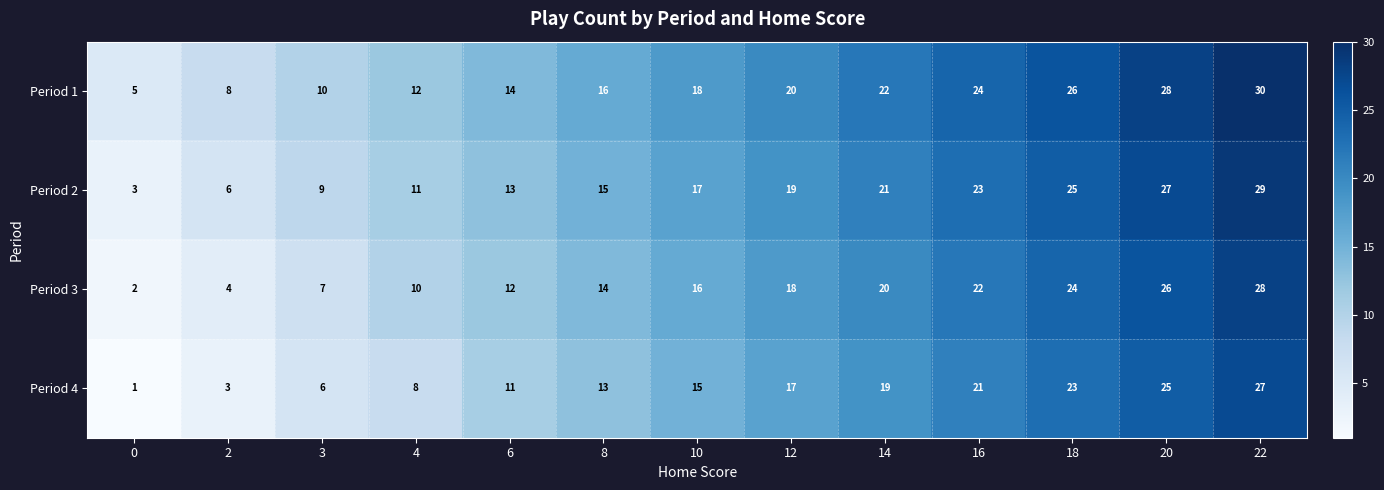

The Period 4 series shows 21 at 16. True or false?

True